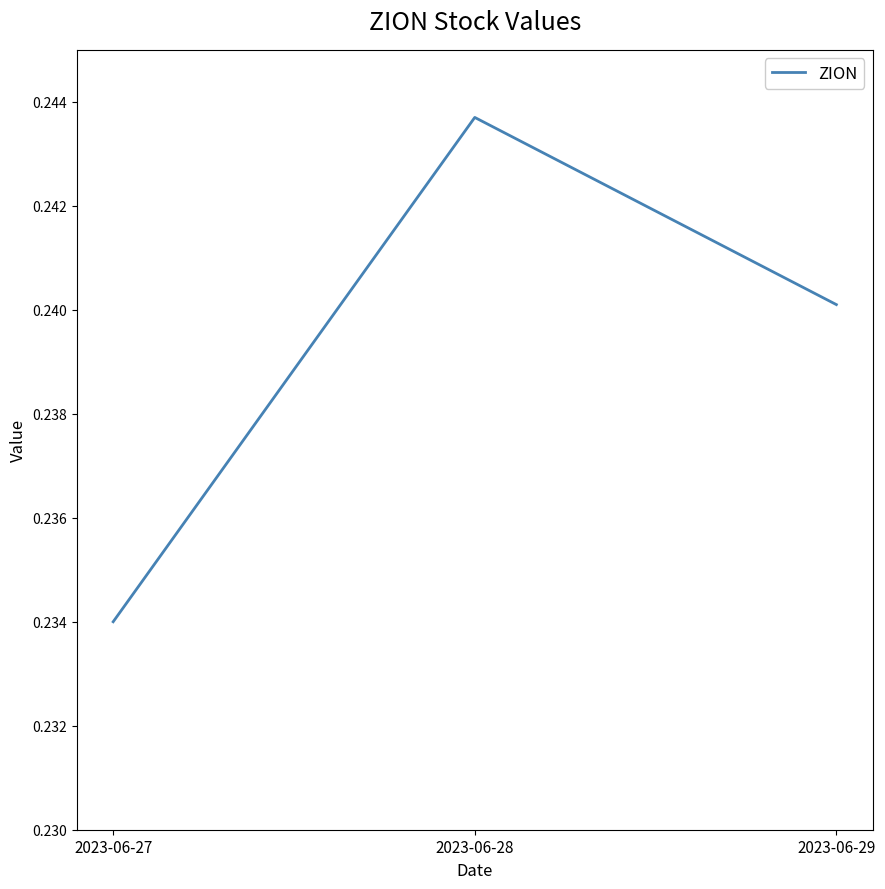

Does the chart display data point markers on the line(s)?

No